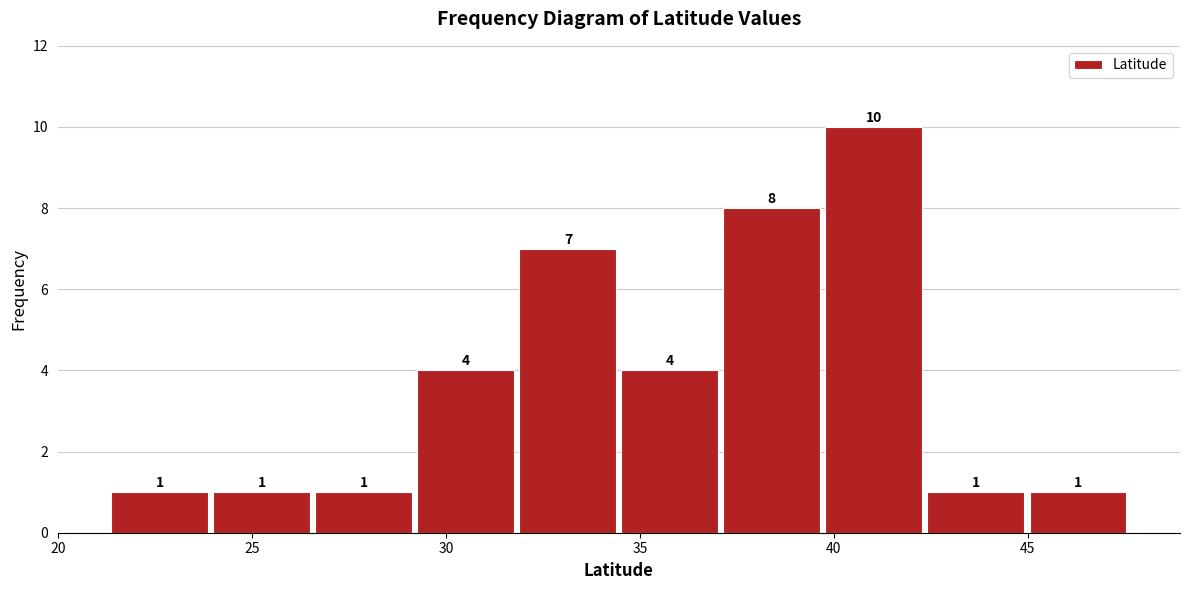

Reading left to right, list every bar in this chart as the range it spans on the x-axis followed by its height. The bar edges are not printed on the chart, so give them approximately, as read against the axis.

21.5 to 24.0: 1
24.0 to 26.5: 1
26.5 to 29.0: 1
29.0 to 32.0: 4
32.0 to 34.5: 7
34.5 to 37.0: 4
37.0 to 39.5: 8
39.5 to 42.5: 10
42.5 to 45.0: 1
45.0 to 47.5: 1